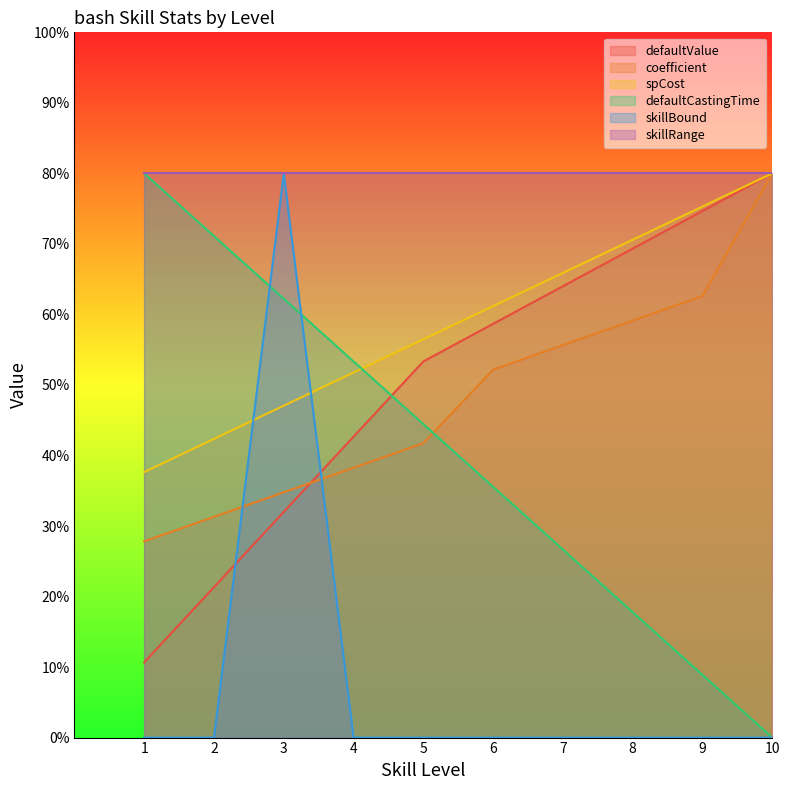

List the labels in order of spCost value, smallest first.

1, 2, 3, 4, 5, 6, 7, 8, 9, 10